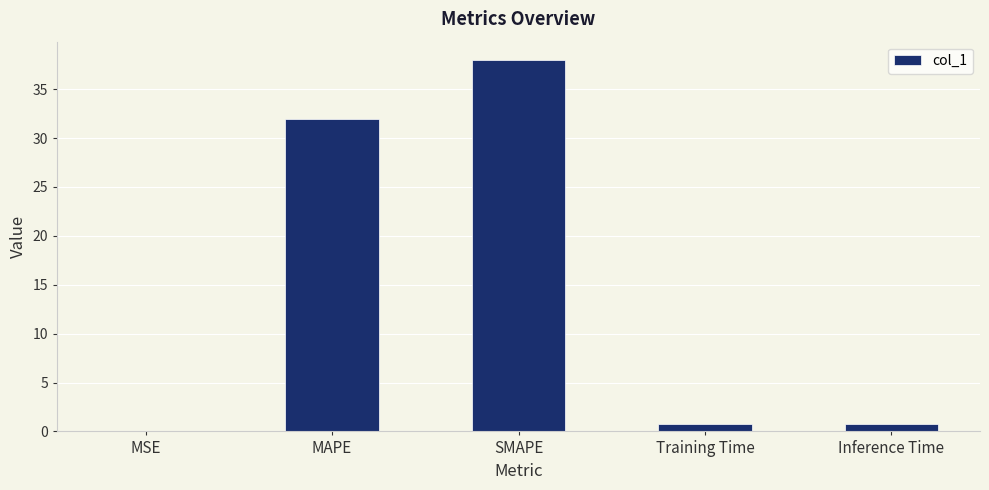

Is it true that the value at SMAPE is 52.2?

False